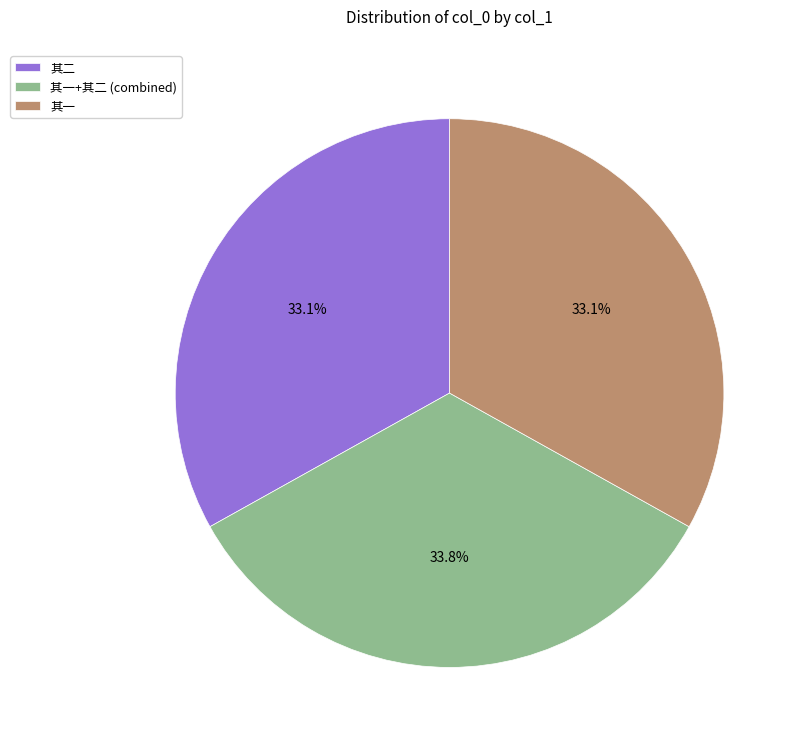

Is there a majority slice in this chart?

No